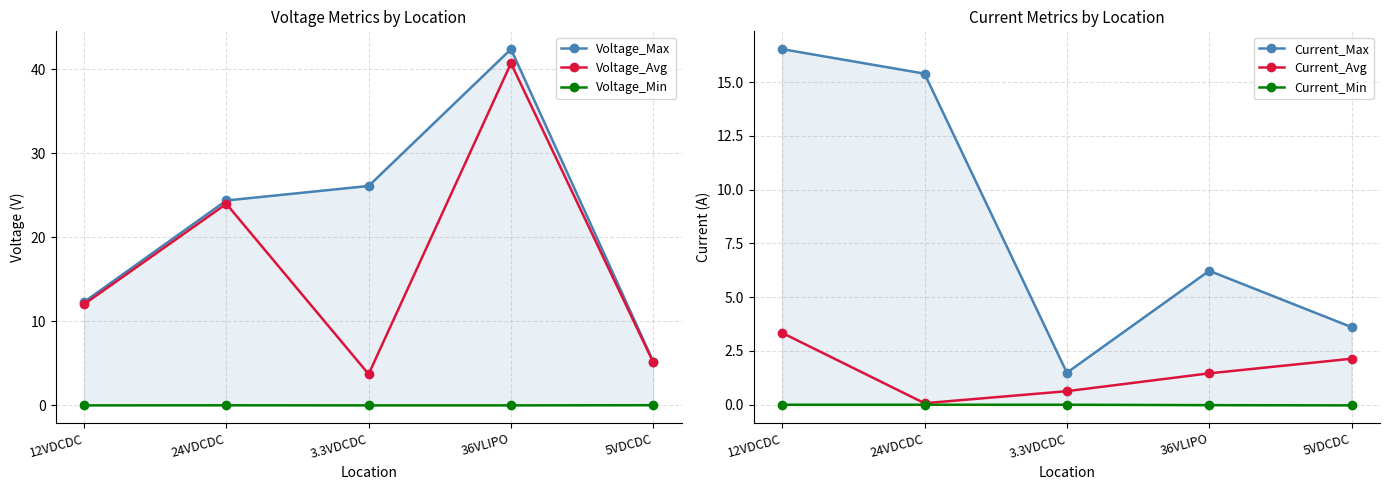

Reading left to right, transcribe all the data shown in this chart.

Voltage_Max: 12.3	24.4	26.1	42.4	5.2
Voltage_Avg: 12.0	24.0	3.7	40.7	5.1
Voltage_Min: 0.0	0.0	0.0	0.0	0.0
Current_Max: 16.5	15.4	1.5	6.2	3.6
Current_Avg: 3.3	0.1	0.6	1.5	2.1
Current_Min: 0.0	0.0	-0.0	-0.0	-0.0